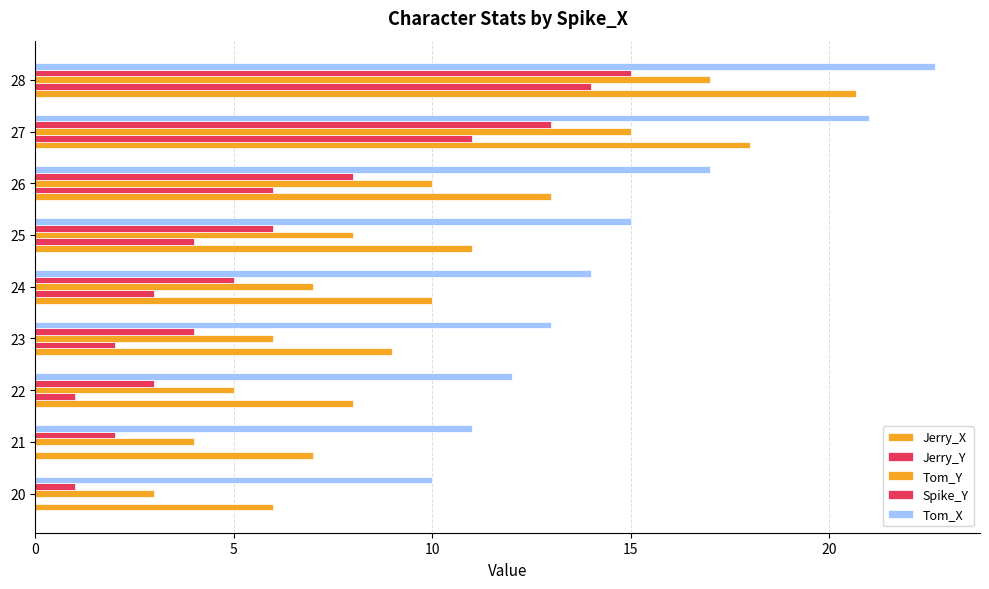

What is the difference between the maximum and second lowest values in the Jerry_Y series?

14.0